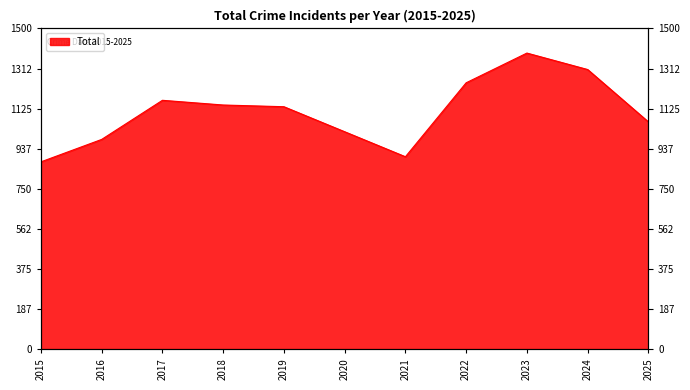

The chart shows a value of 851 at 2023. True or false?

False